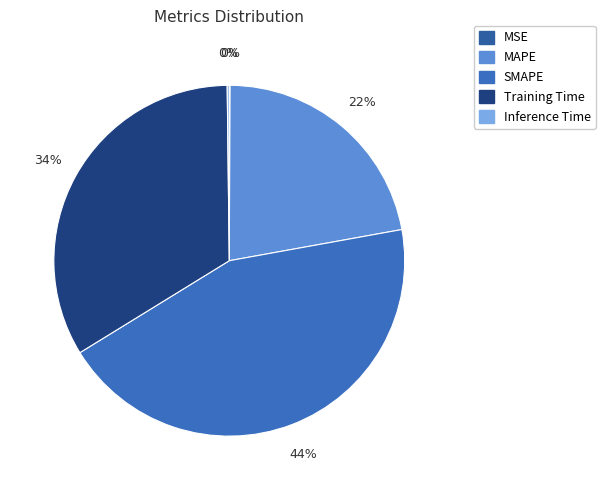

Is there any slice that represents more than half of the pie?

No